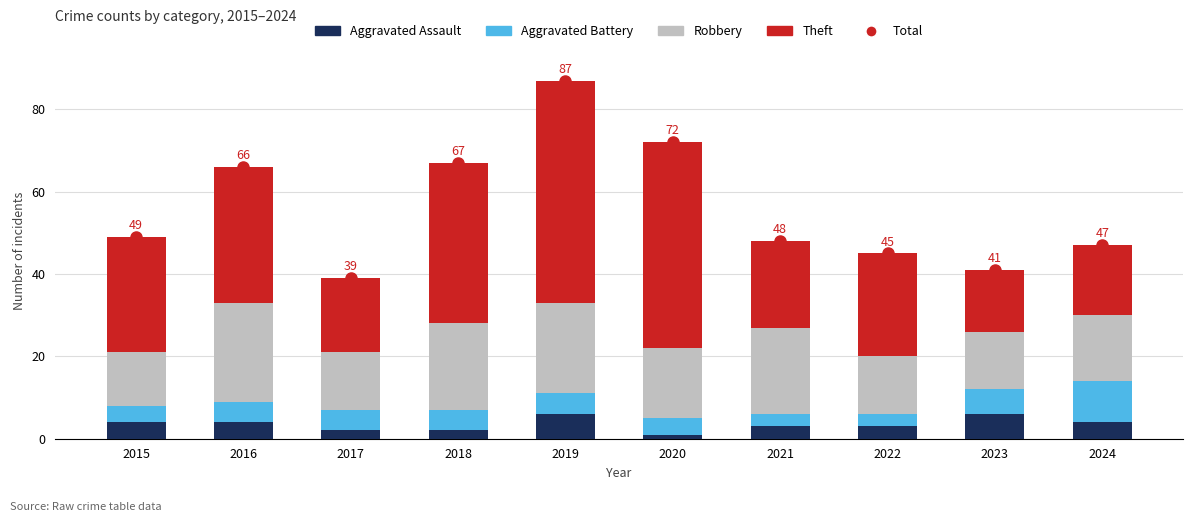

How many data points does each series have?

10